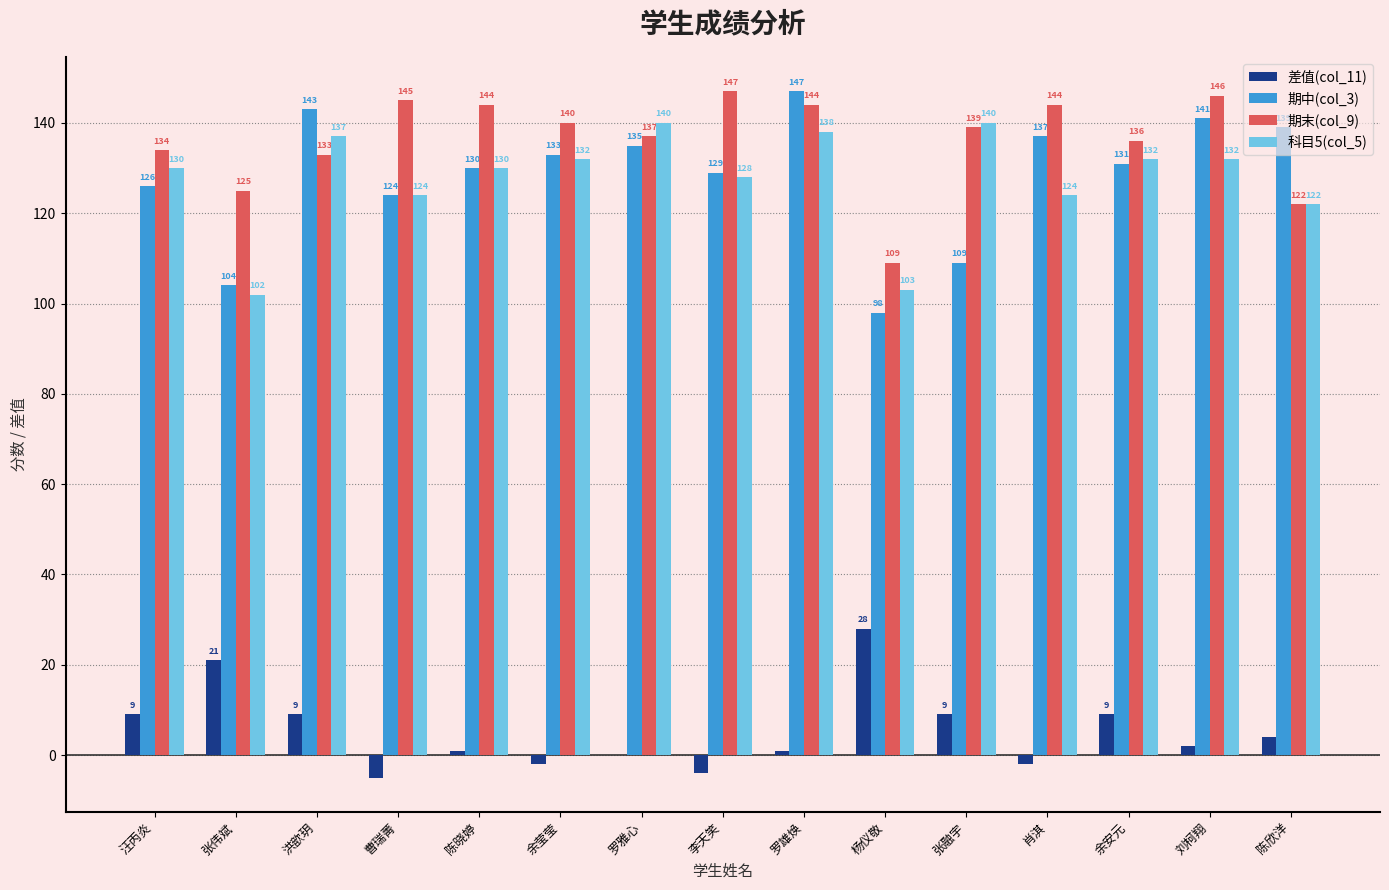

What is the sum of the 期中(col_3) values at 张融宇 and 曹瑞菁?

233